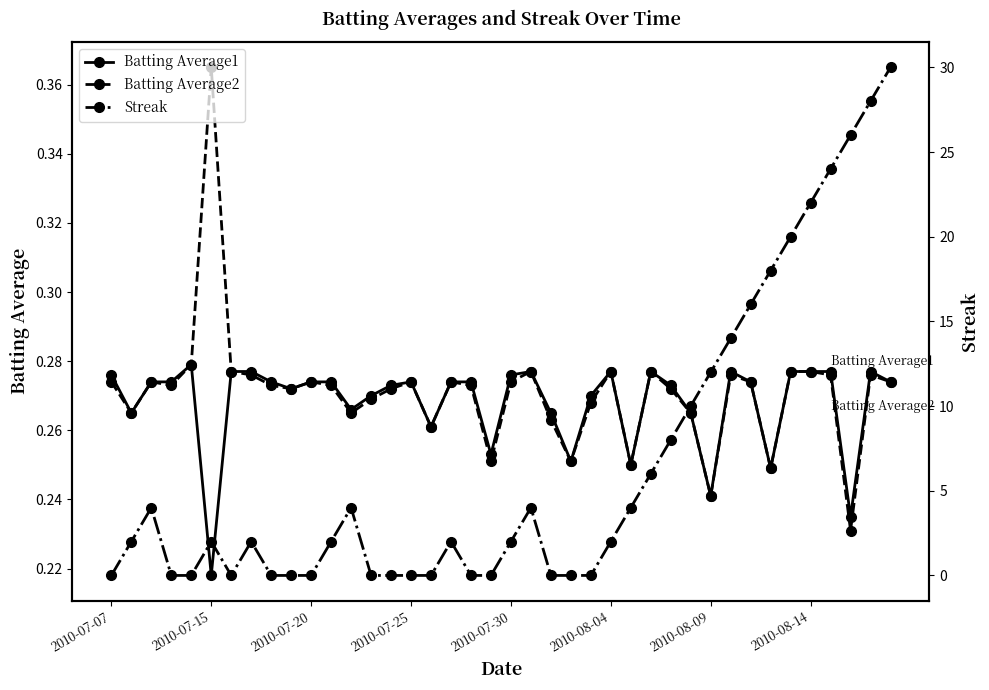

How many Batting Average1 values are between 0 and 1?

40